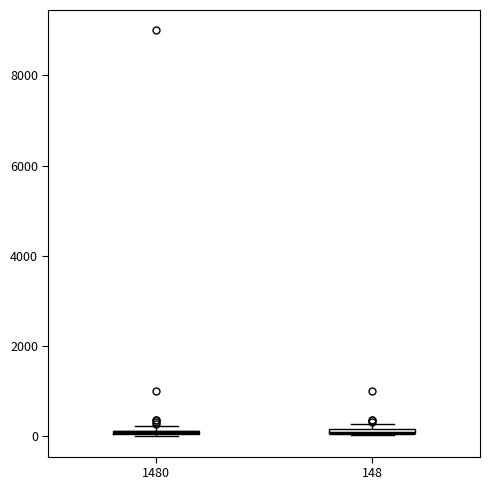

Where is the lower edge of the box at x = 148 on the y-axis? The values are not printed on the chart, so give them approximately, as read against the axis.

0